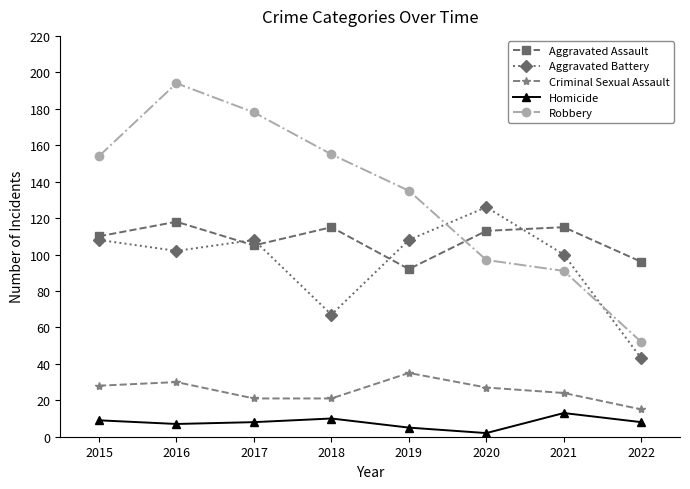

What are all the series names shown in the legend?

Aggravated Assault, Aggravated Battery, Criminal Sexual Assault, Homicide, Robbery